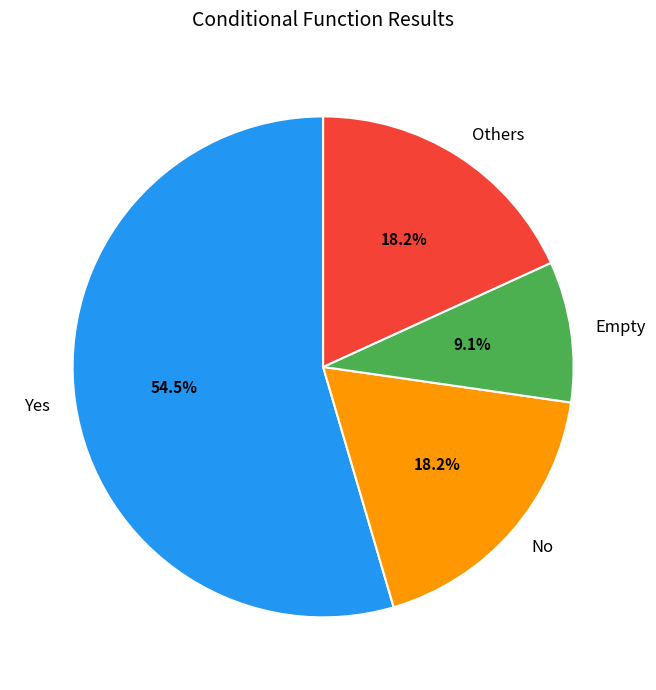

How much of the chart is everything except Empty?

90.9%